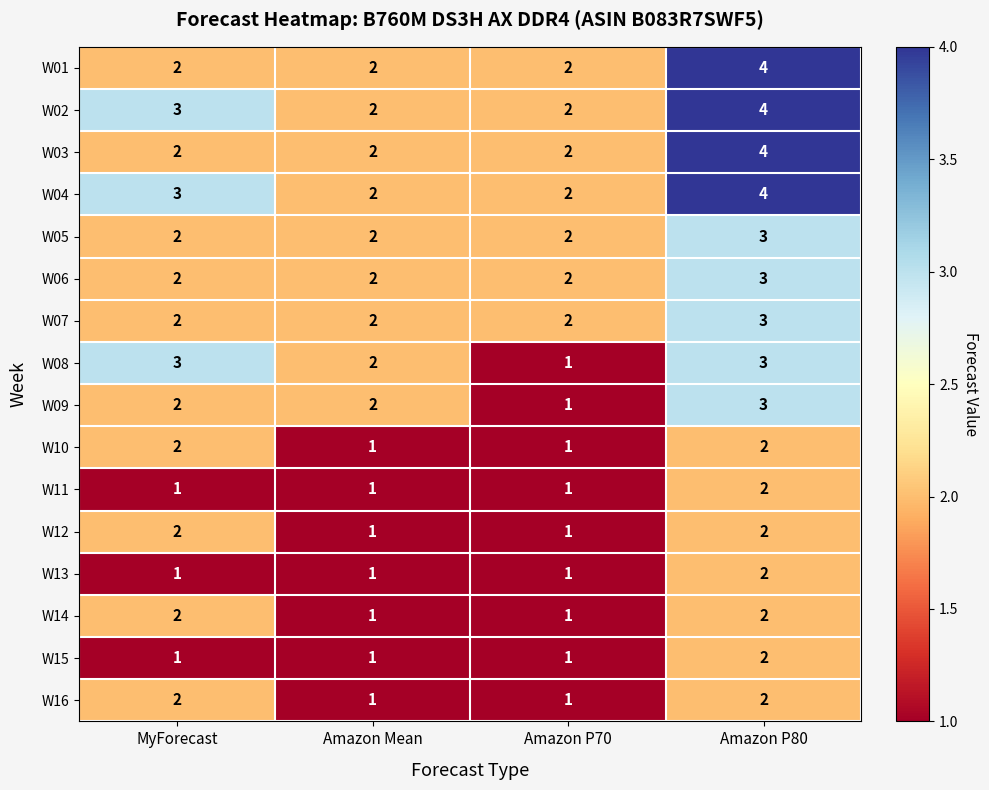

At which category is the sum across all series the highest?

Amazon P80